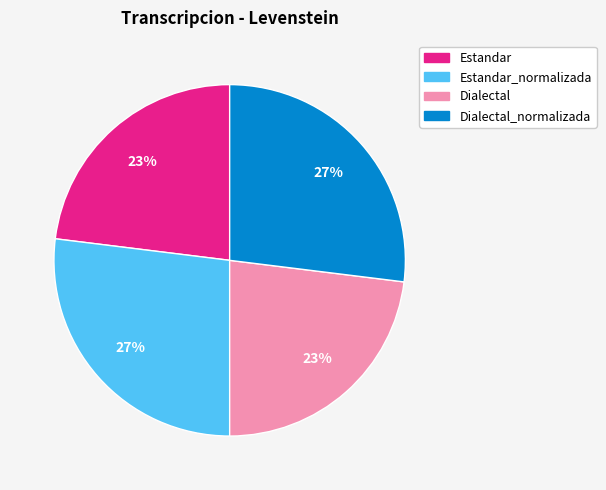

To the nearest percent, what is the difference between the largest and smallest slice percentages?

4%